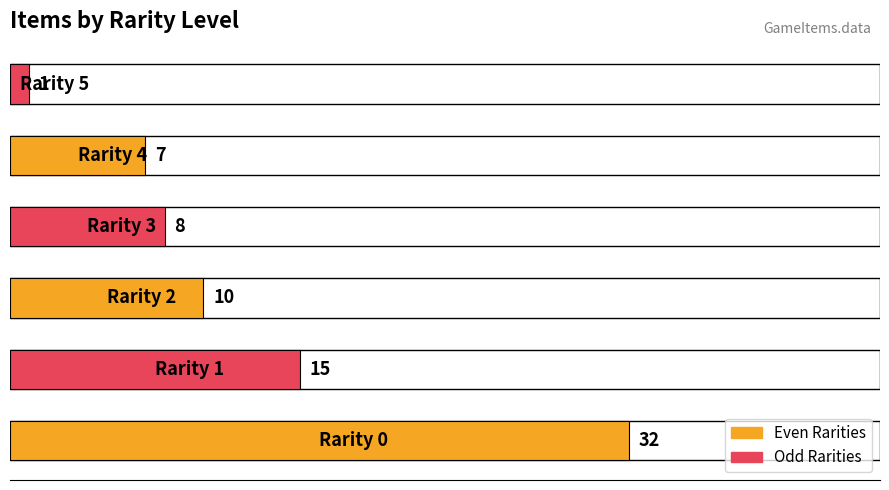

What is the maximum value shown in the chart?

32